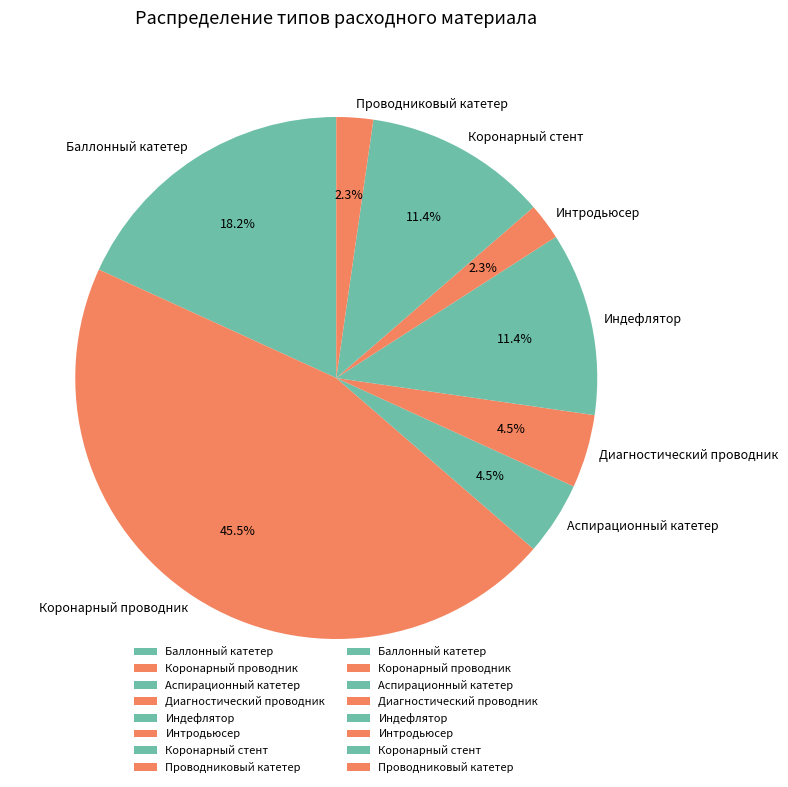

Which slice is the largest?

Коронарный проводник